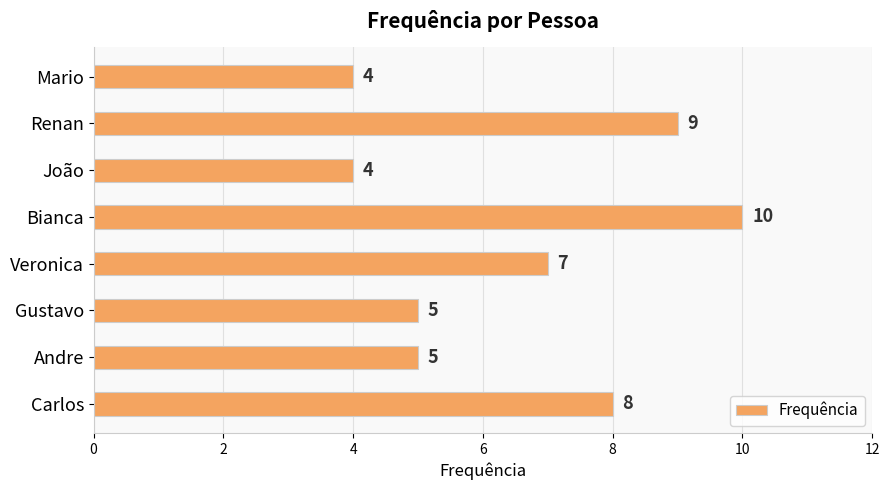

Count the values in the range 5 to 9.

5